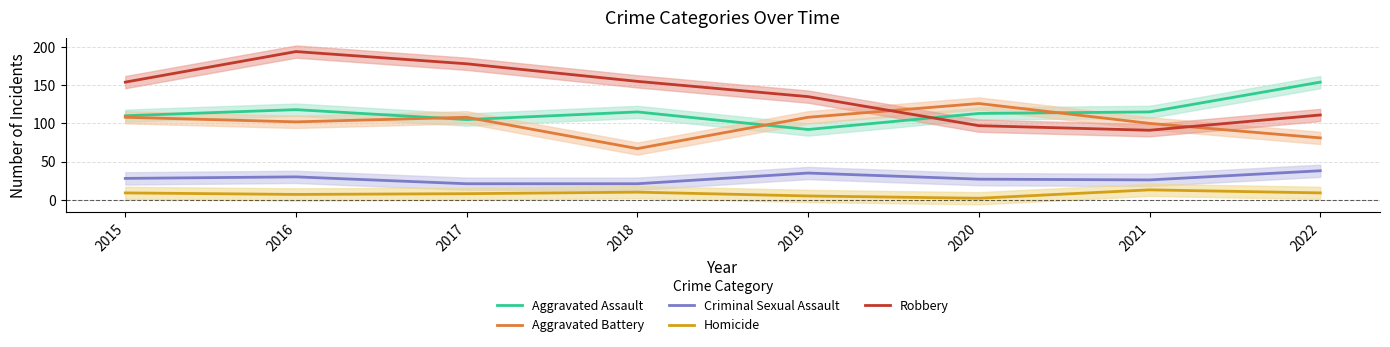

The Robbery series shows 19 at 2021. True or false?

False